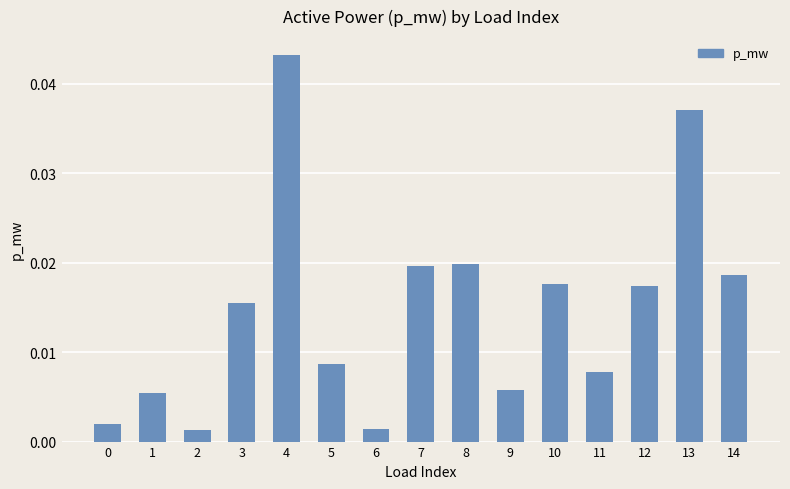

Which has a higher value, 9 or 8?

8